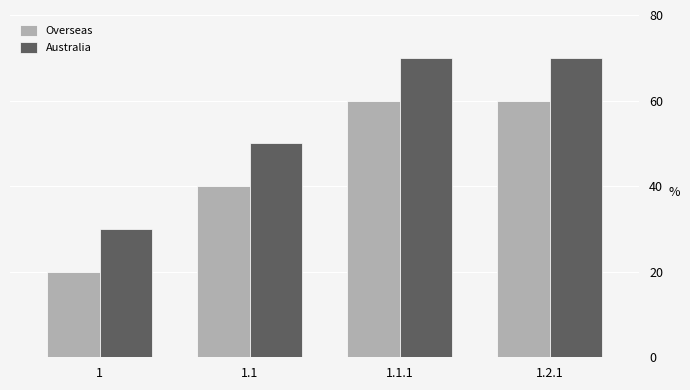

What is the total value across all series at 1.1?

90